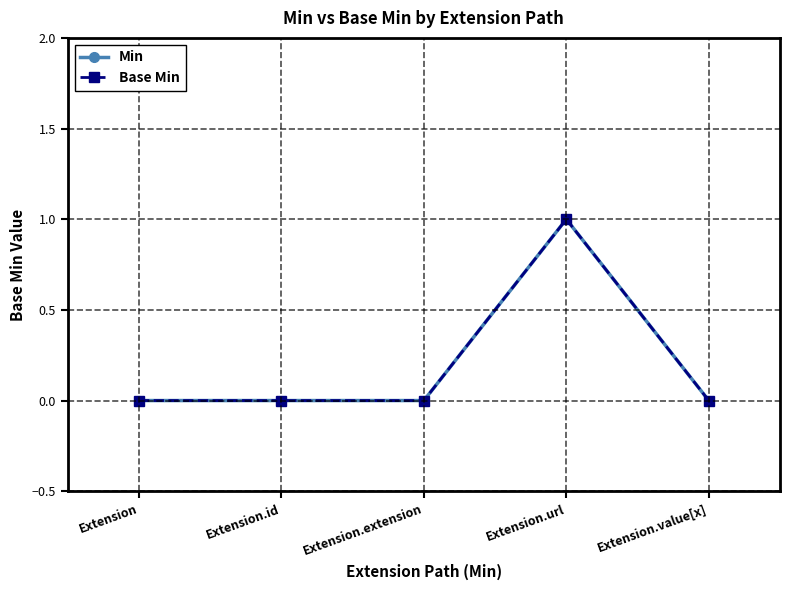

Is this an area chart (filled region under the line)?

No